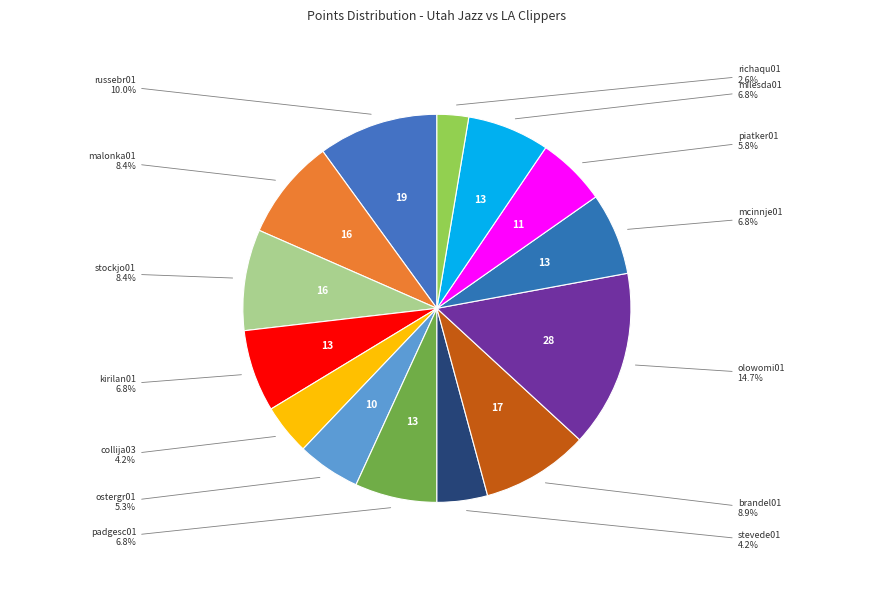

Count the number of slices in the pie.

14